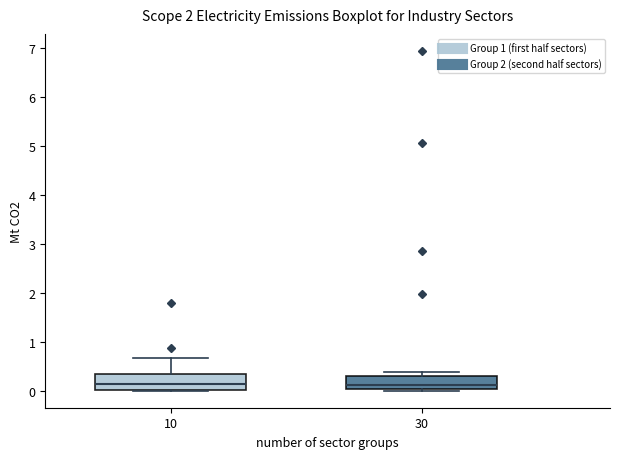

Reading left to right, read every box against the y-axis: the position of its median line, the range the box covers, and the ends of its whiskers. The values are not printed on the chart, so give them approximately, as read against the axis.

10: median 0.1, box 0.0 to 0.3, whiskers 0.0 to 0.7
30: median 0.1, box 0.0 to 0.3, whiskers 0.0 (just below the box's lower edge) to 0.4